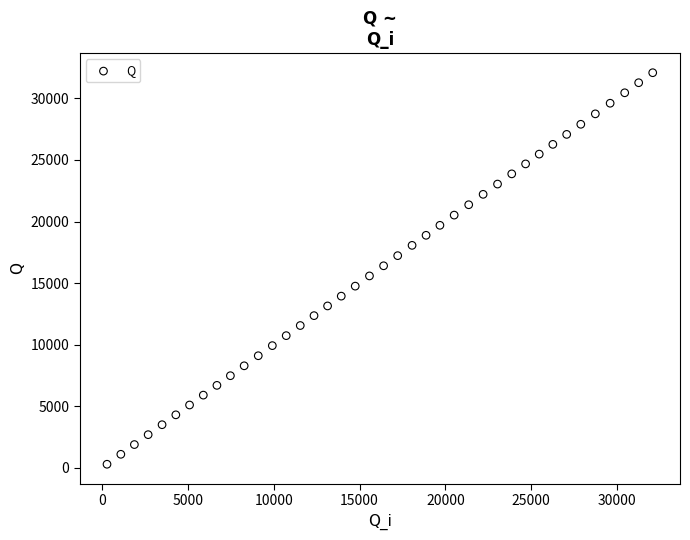

What is the range of X values (max minus min)?

31779